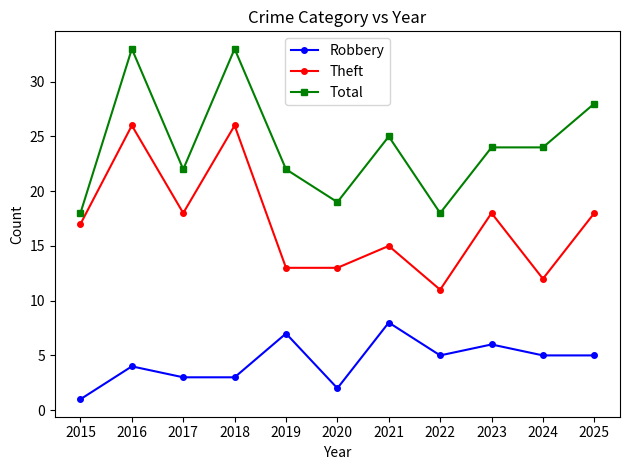

What are all the series names shown in the legend?

Robbery, Theft, Total